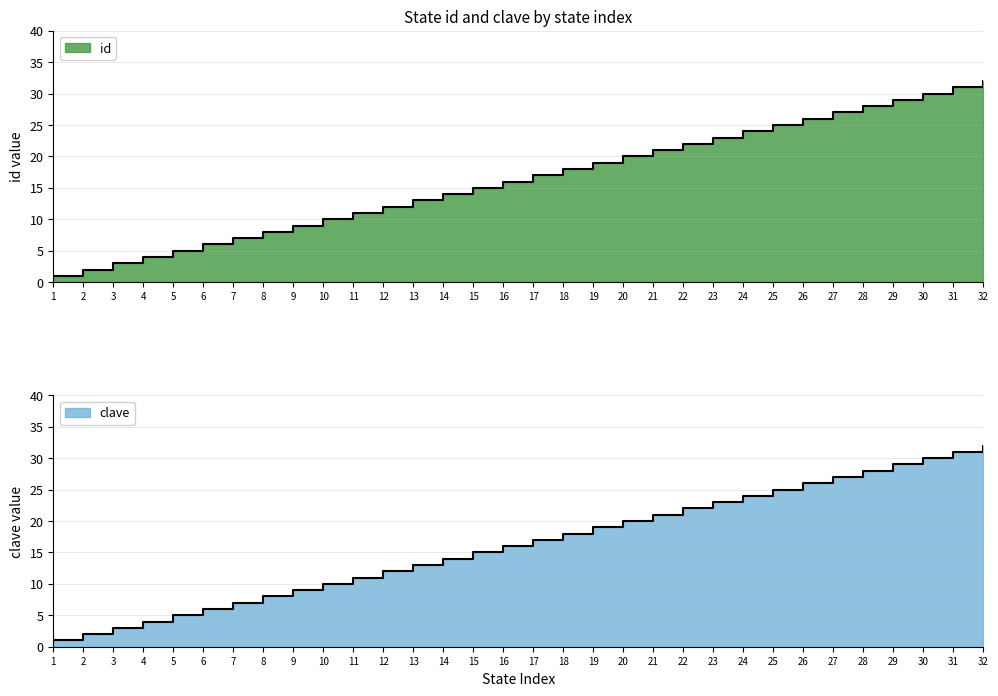

Which series has the largest range (max minus min)?

id